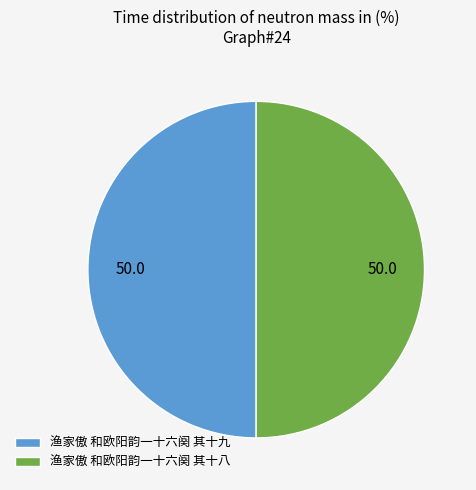

What is the ratio of the value at 渔家傲 和欧阳韵一十六阕 其十八 to the value at 渔家傲 和欧阳韵一十六阕 其十九?

1.0